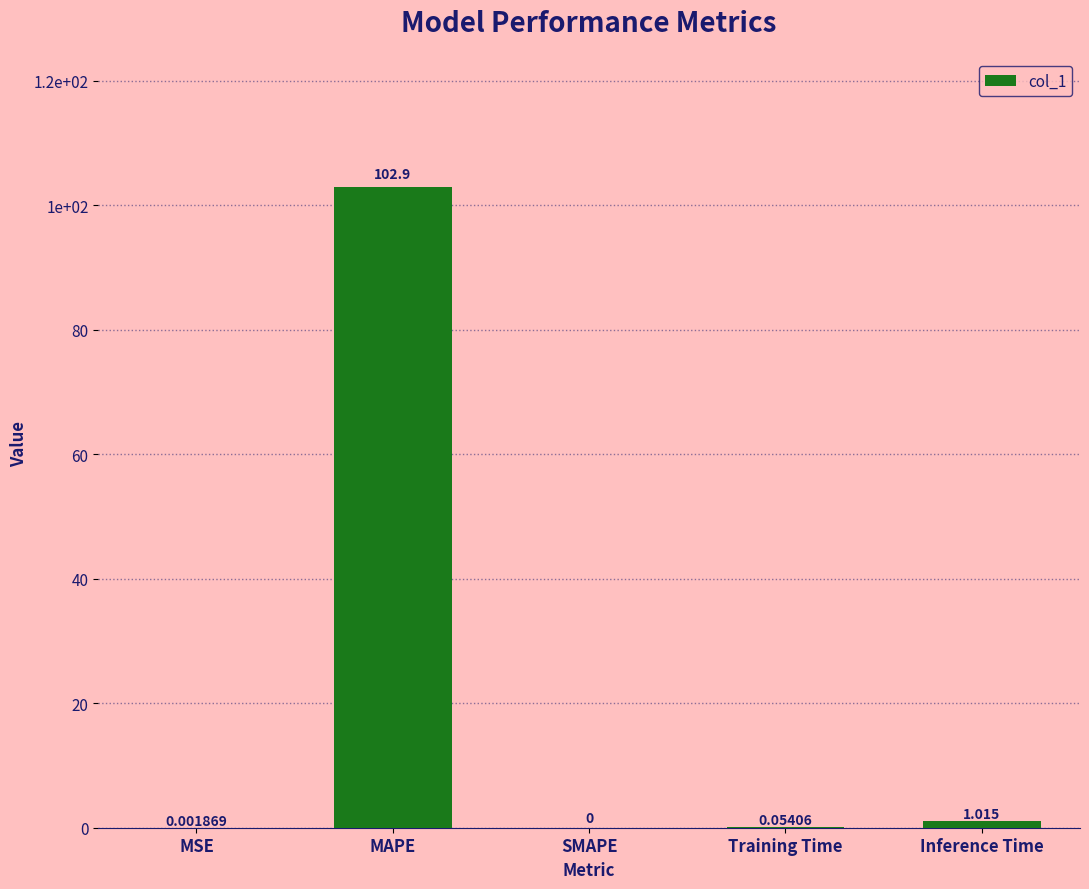

Count the number of values greater than 0.

4